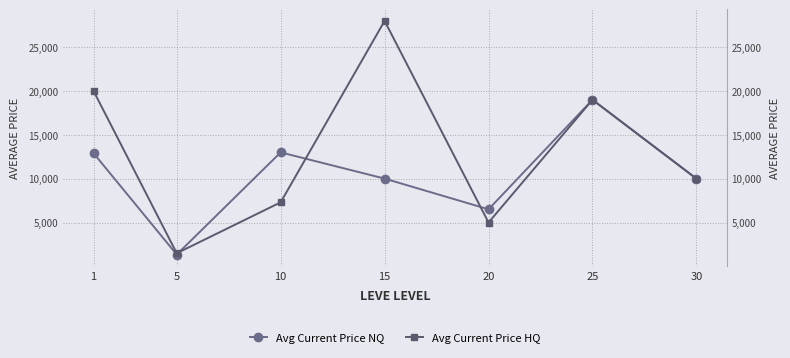

True or false: Avg Current Price NQ and Avg Current Price HQ intersect in this chart.

True